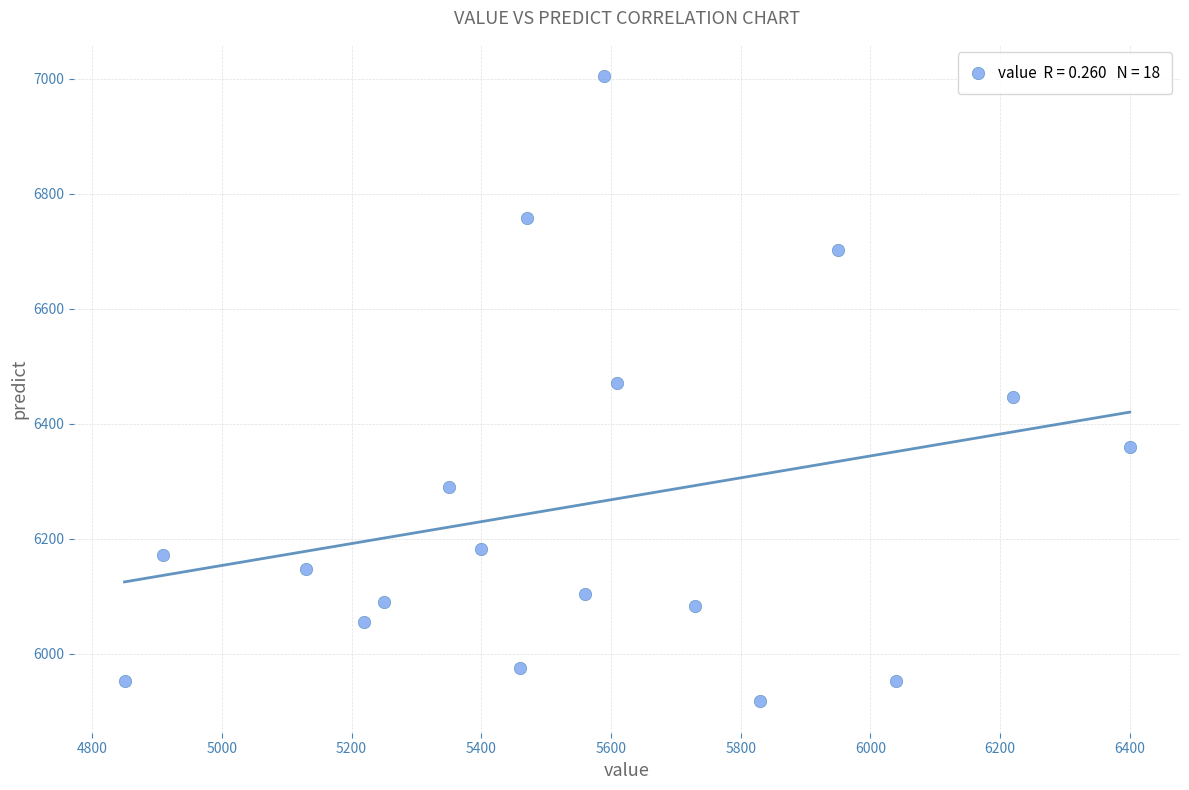

What is the range of X values (max minus min)?

1550.0